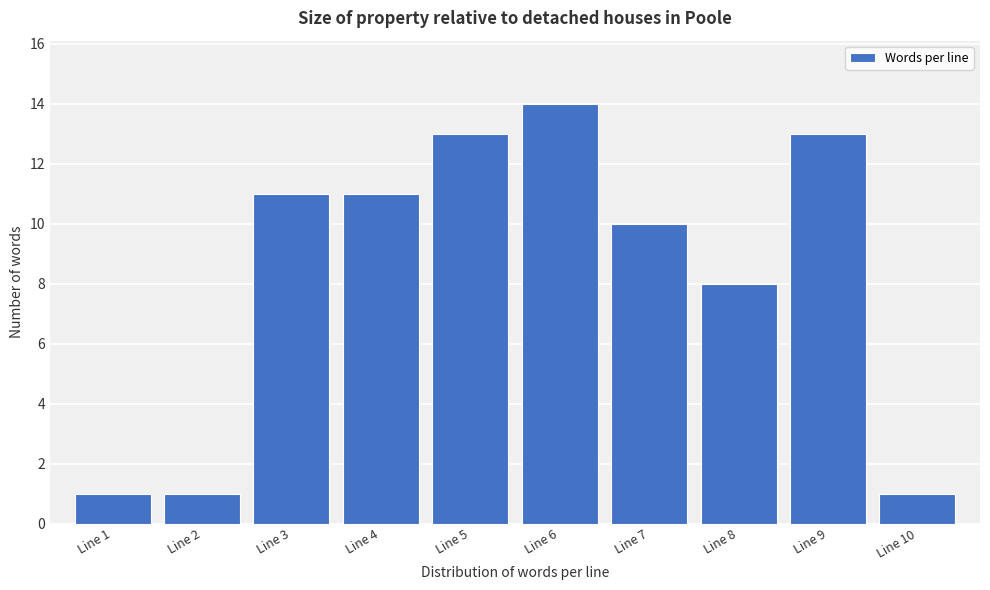

Reading left to right, list every bar in this chart as the range it spans on the x-axis followed by its height. The values are not printed on the chart, so give them approximately, as read against the axis.

0.5 to 1.5: 1
1.5 to 2.5: 1
2.5 to 3.5: 11
3.5 to 4.5: 11
4.5 to 5.5: 13
5.5 to 6.5: 14
6.5 to 7.5: 10
7.5 to 8.5: 8
8.5 to 9.5: 13
9.5 to 10.5: 1